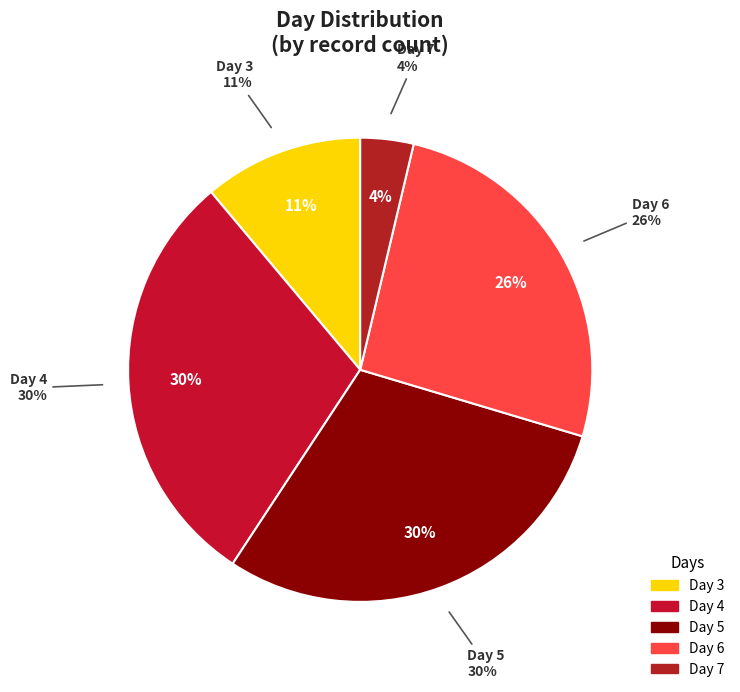

How many segments does this pie chart have?

5